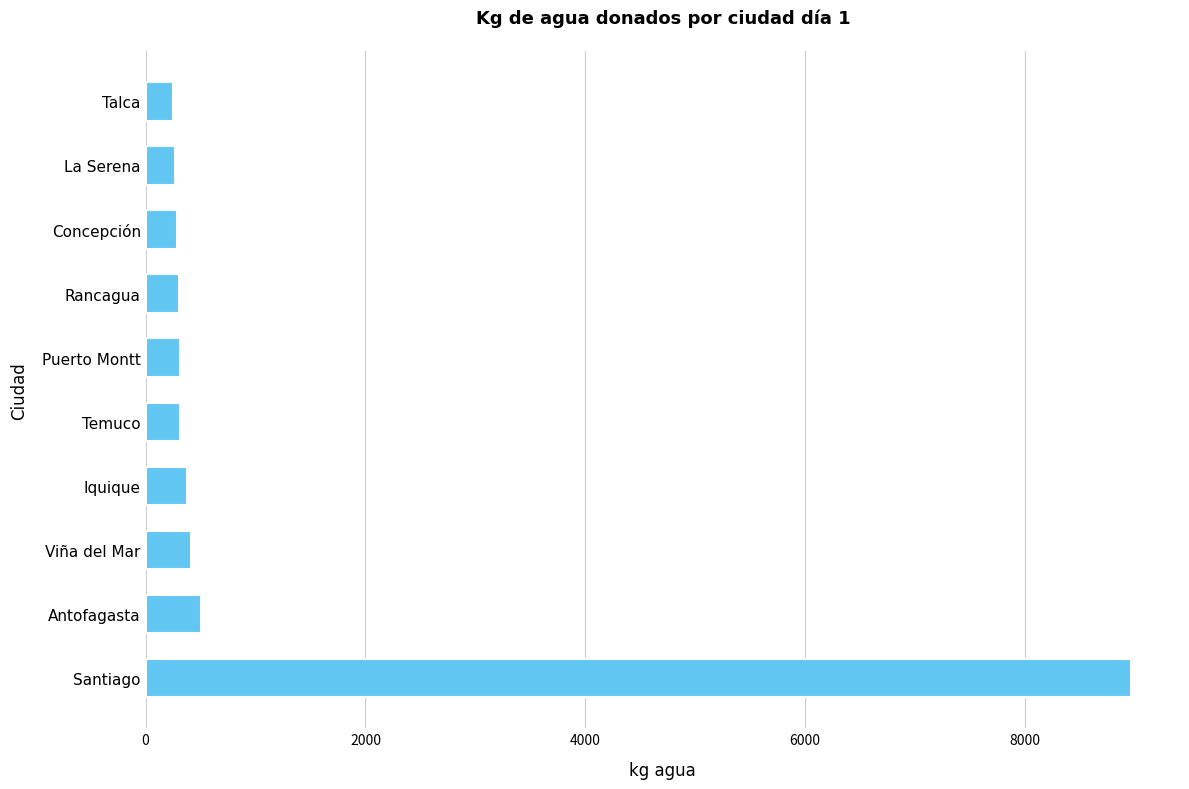

How many bars are there in total?

10